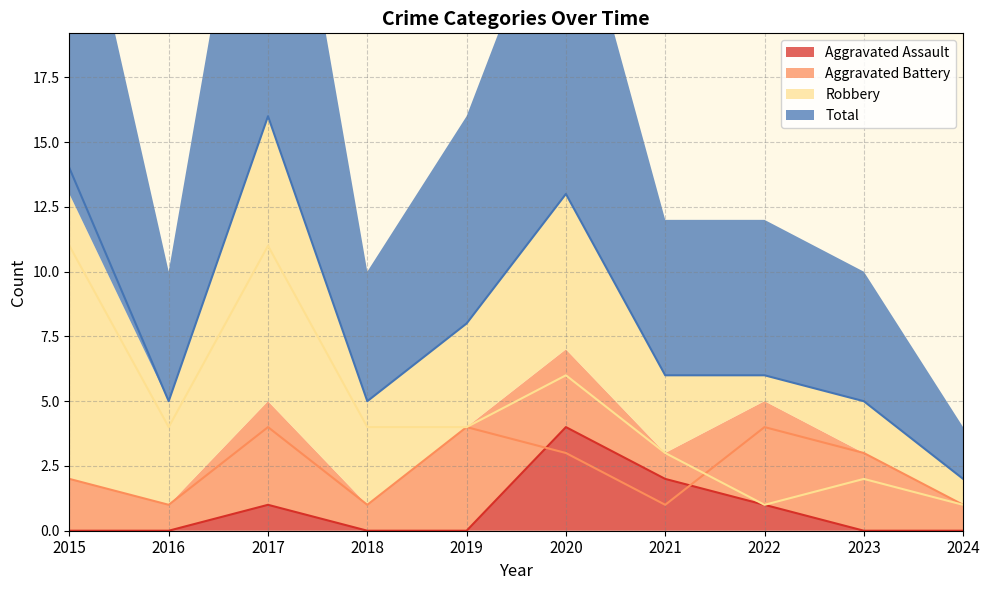

Where is the first local minimum for Total?

2016